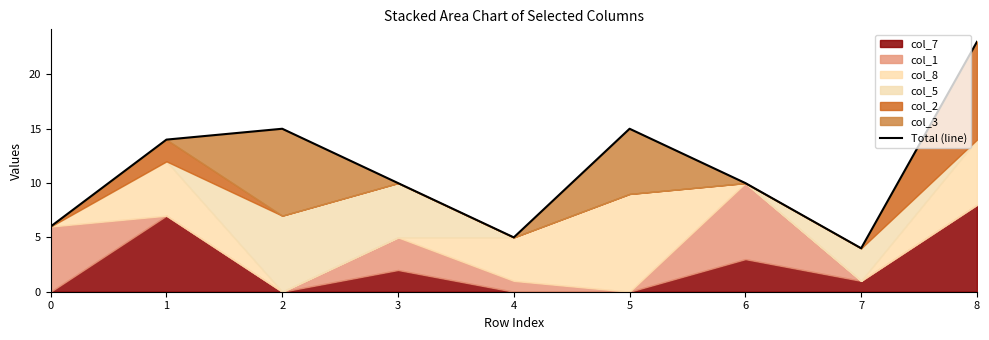

Rank the categories by value from highest to lowest.

8, 2, 5, 1, 3, 6, 0, 4, 7